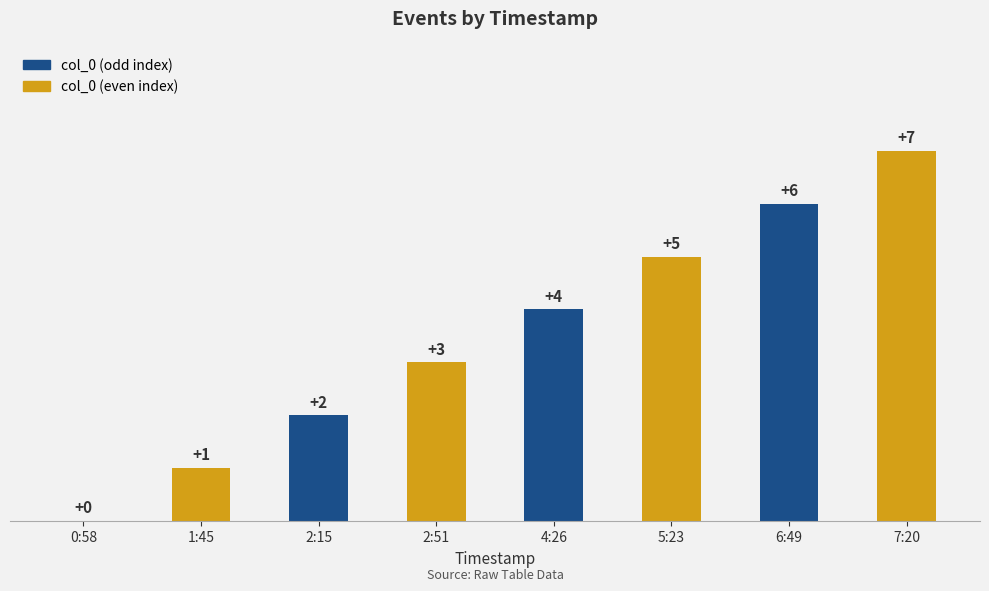

Reading right to left, list all the values displayed in this chart.

7:20=7	6:49=6	5:23=5	4:26=4	2:51=3	2:15=2	1:45=1	0:58=0